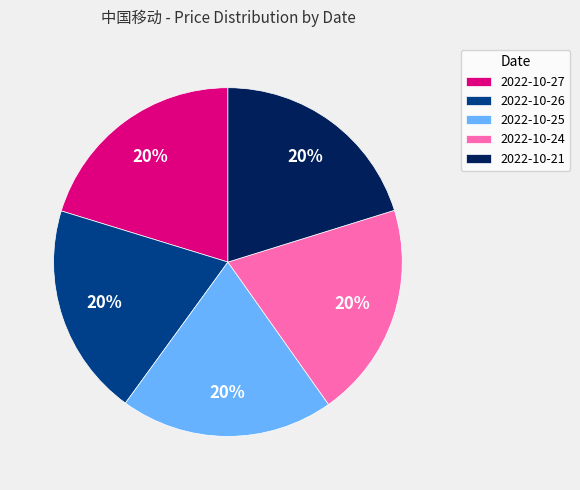

Do 2022-10-27 and 2022-10-24 together represent more than half of the pie?

No